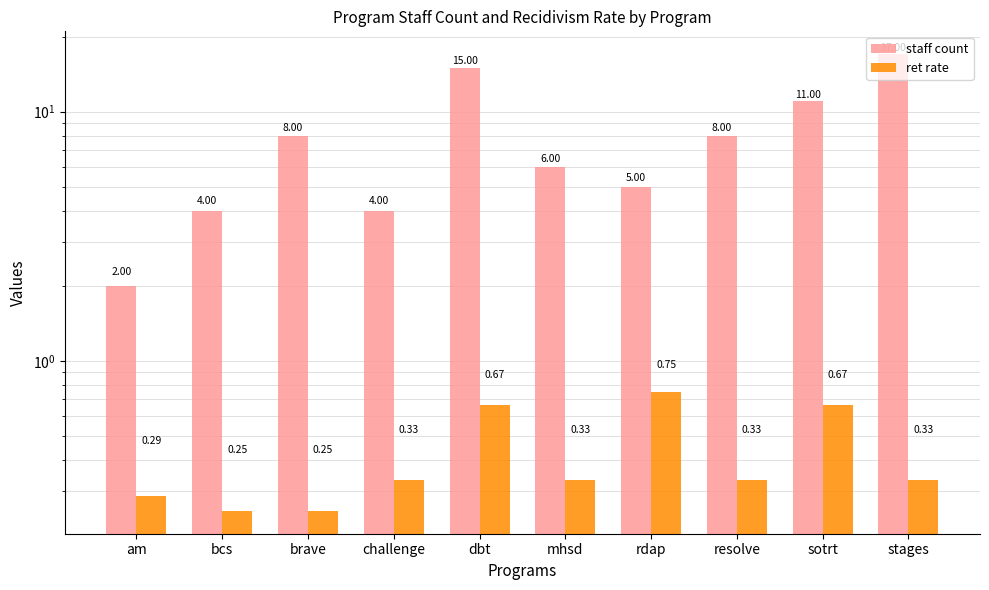

Rank the series by their average value, from lowest to highest.

ret rate, staff count